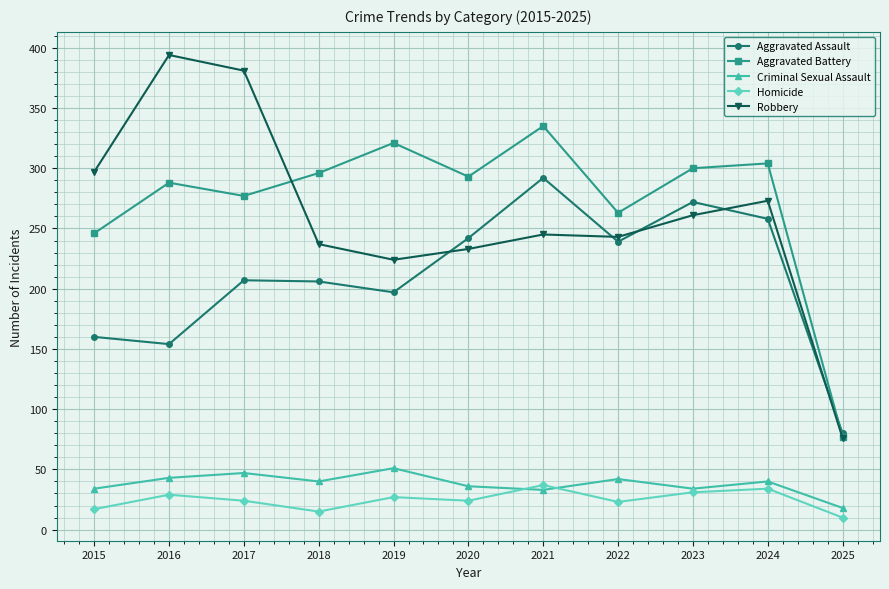

Is it true that Aggravated Assault equals 292 at 2021?

True